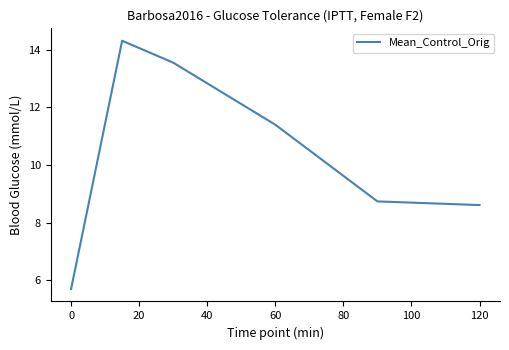

How many interior local peaks (higher than both neighbors) does the data have?

1